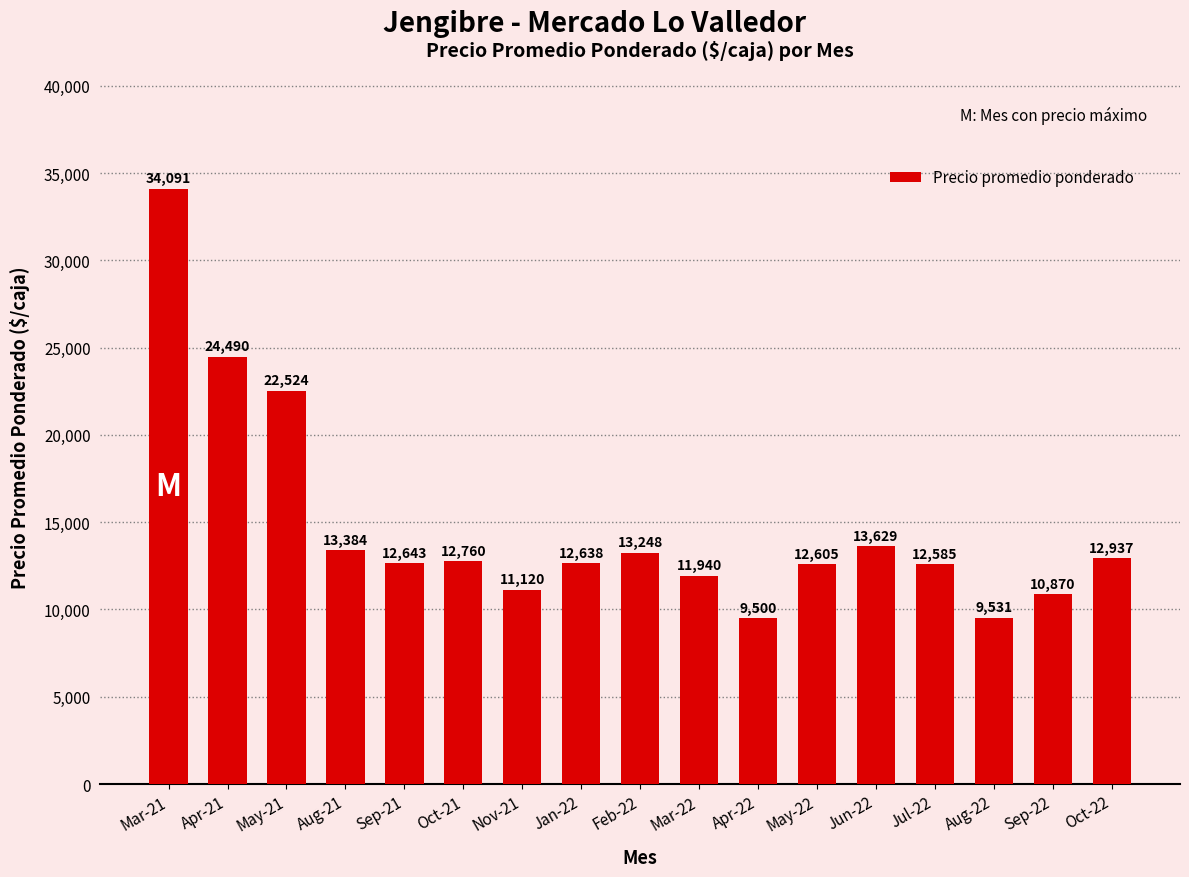

What is the greatest value displayed?

34091